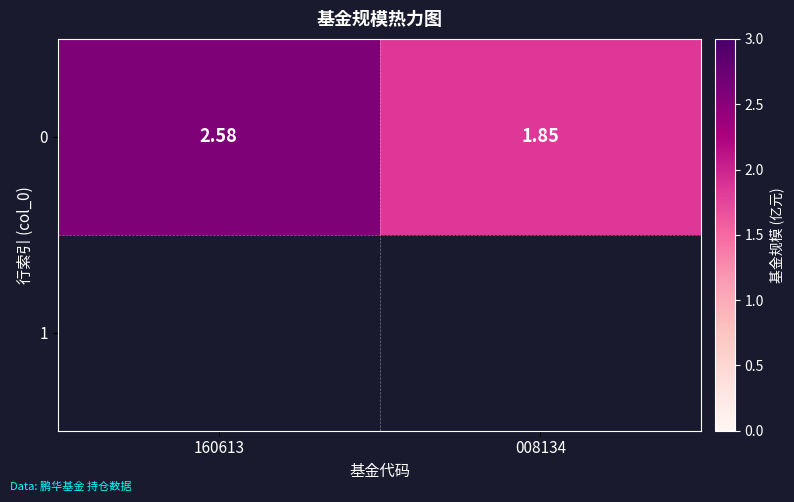

Is it true that the value at 008134 is 0.4?

False